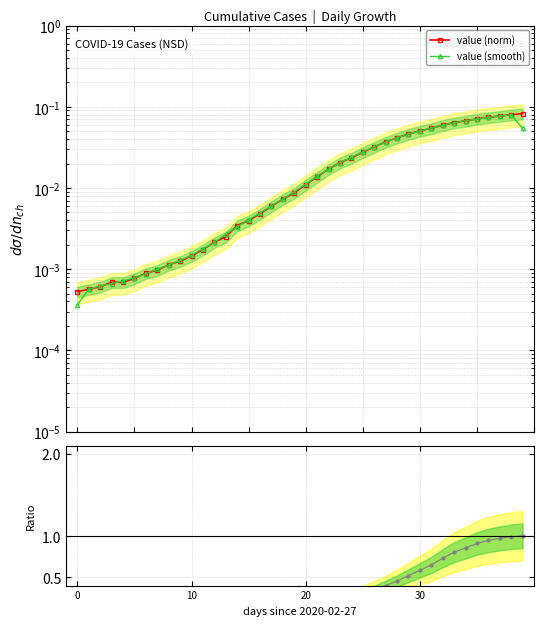

Is it true that value (smooth) equals 0.1 at 30?

False